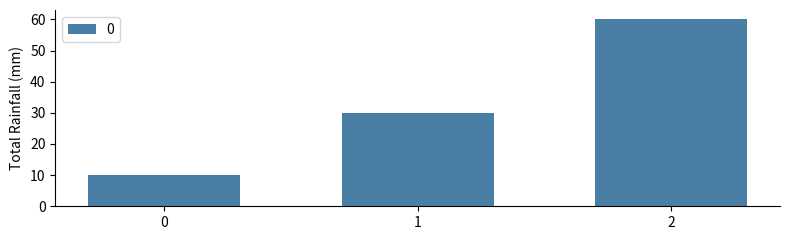

Count the values in the range 10 to 60.

3